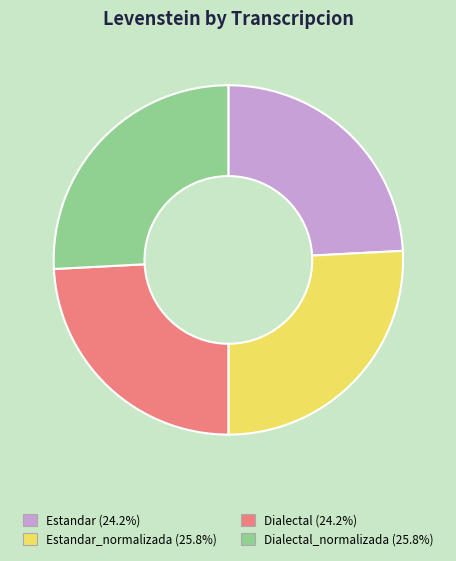

How many segments does this pie chart have?

4